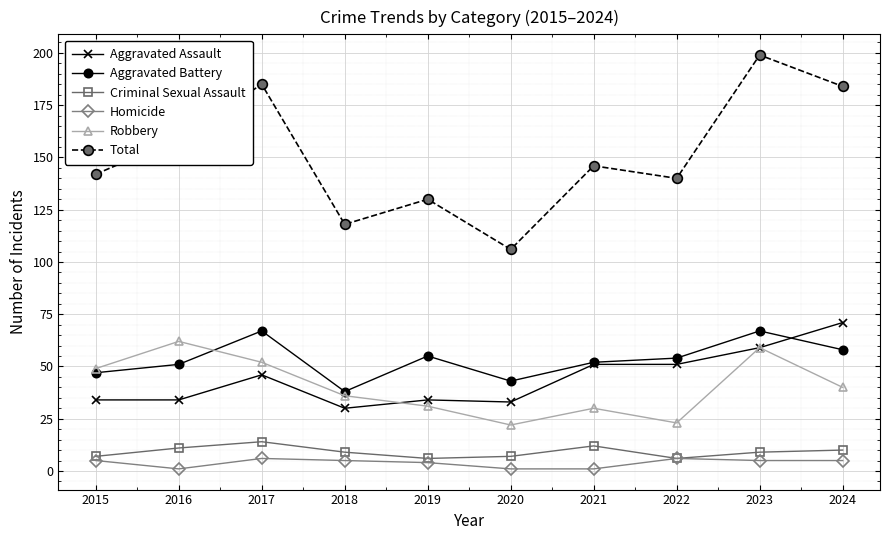

Reading right to left, extract all data points from this chart.

Aggravated Assault: 2024=71	2023=59	2022=51	2021=51	2020=33	2019=34	2018=30	2017=46	2016=34	2015=34
Aggravated Battery: 2024=58	2023=67	2022=54	2021=52	2020=43	2019=55	2018=38	2017=67	2016=51	2015=47
Criminal Sexual Assault: 2024=10	2023=9	2022=6	2021=12	2020=7	2019=6	2018=9	2017=14	2016=11	2015=7
Homicide: 2024=5	2023=5	2022=6	2021=1	2020=1	2019=4	2018=5	2017=6	2016=1	2015=5
Robbery: 2024=40	2023=59	2022=23	2021=30	2020=22	2019=31	2018=36	2017=52	2016=62	2015=49
Total: 2024=184	2023=199	2022=140	2021=146	2020=106	2019=130	2018=118	2017=185	2016=159	2015=142